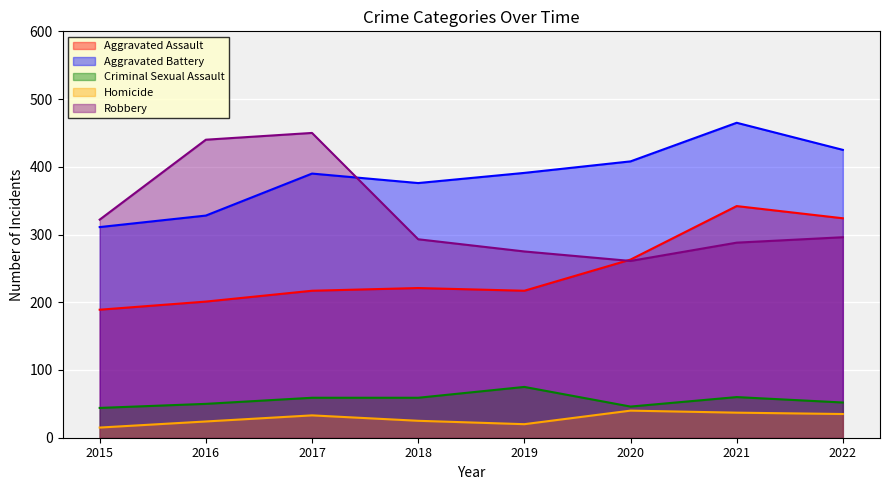

Where is the first local minimum for Homicide?

2019